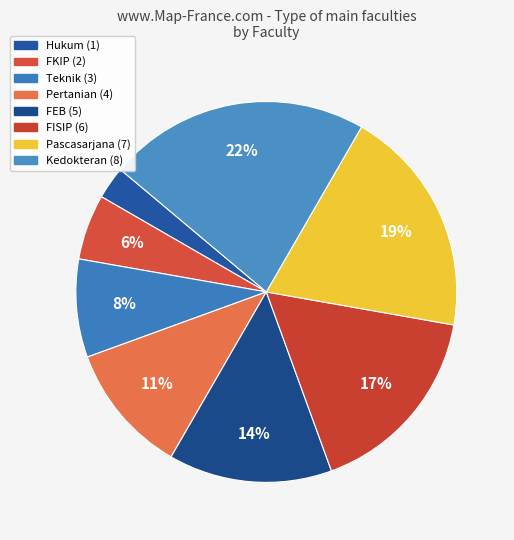

Does Kedokteran represent more than half of the total?

No